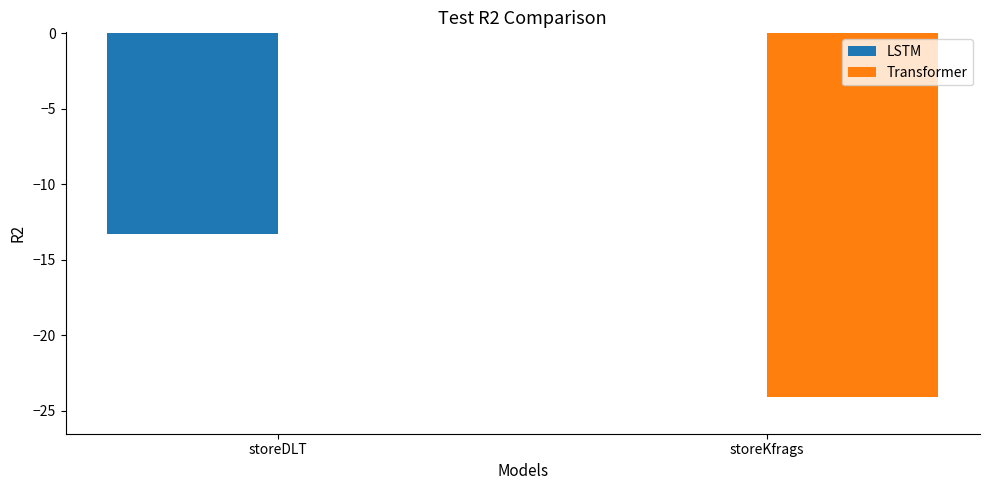

What is the approximate value of LSTM at storeDLT?

-13.3